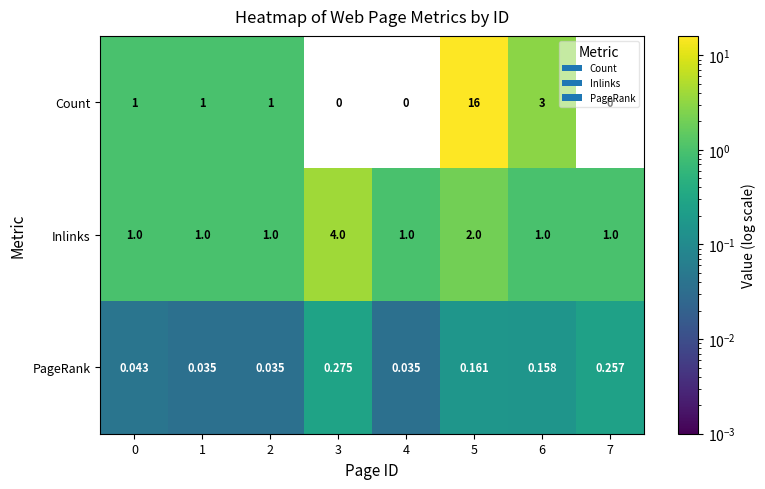

Rank the series by their average value, from lowest to highest.

PageRank, Inlinks, Count